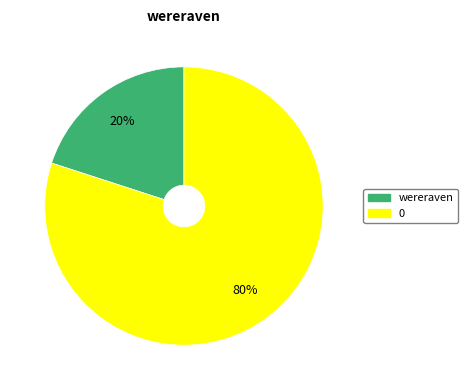

What percentage is the 0 slice, to the nearest percent?

80%